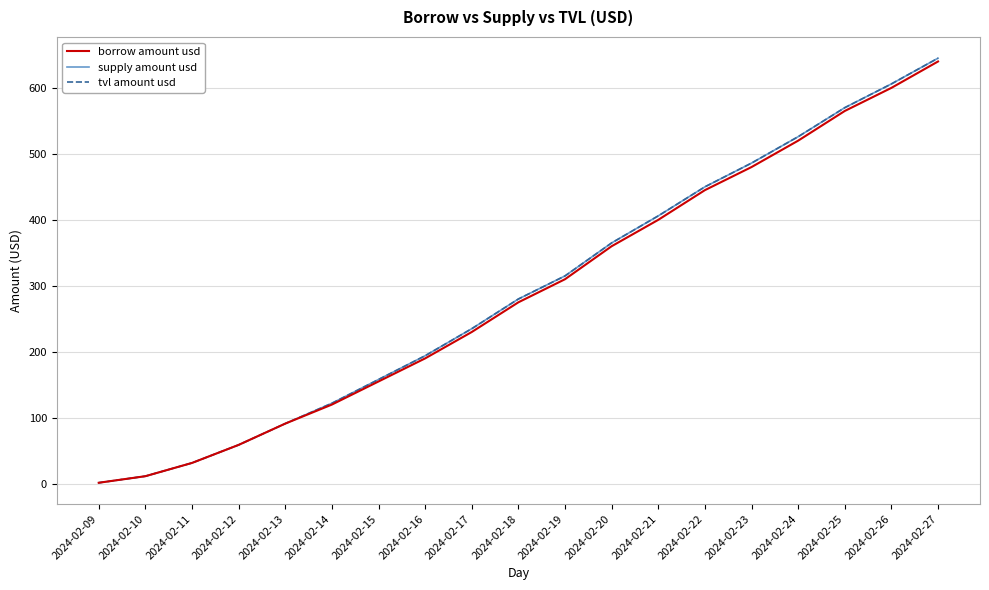

The value of borrow amount usd at 2024-02-23 is 645.2. True or false?

False